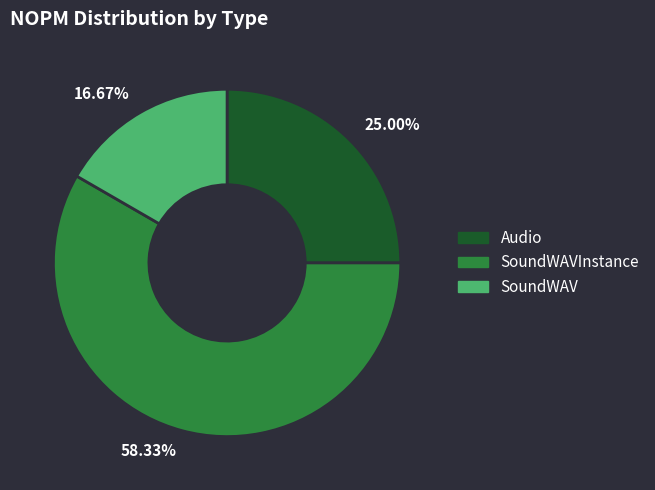

What is the majority slice?

58.33%